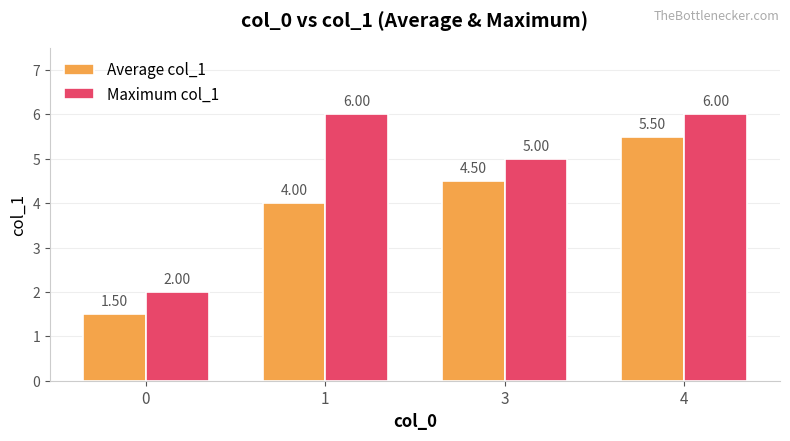

At how many categories does at least one series exceed 1?

4